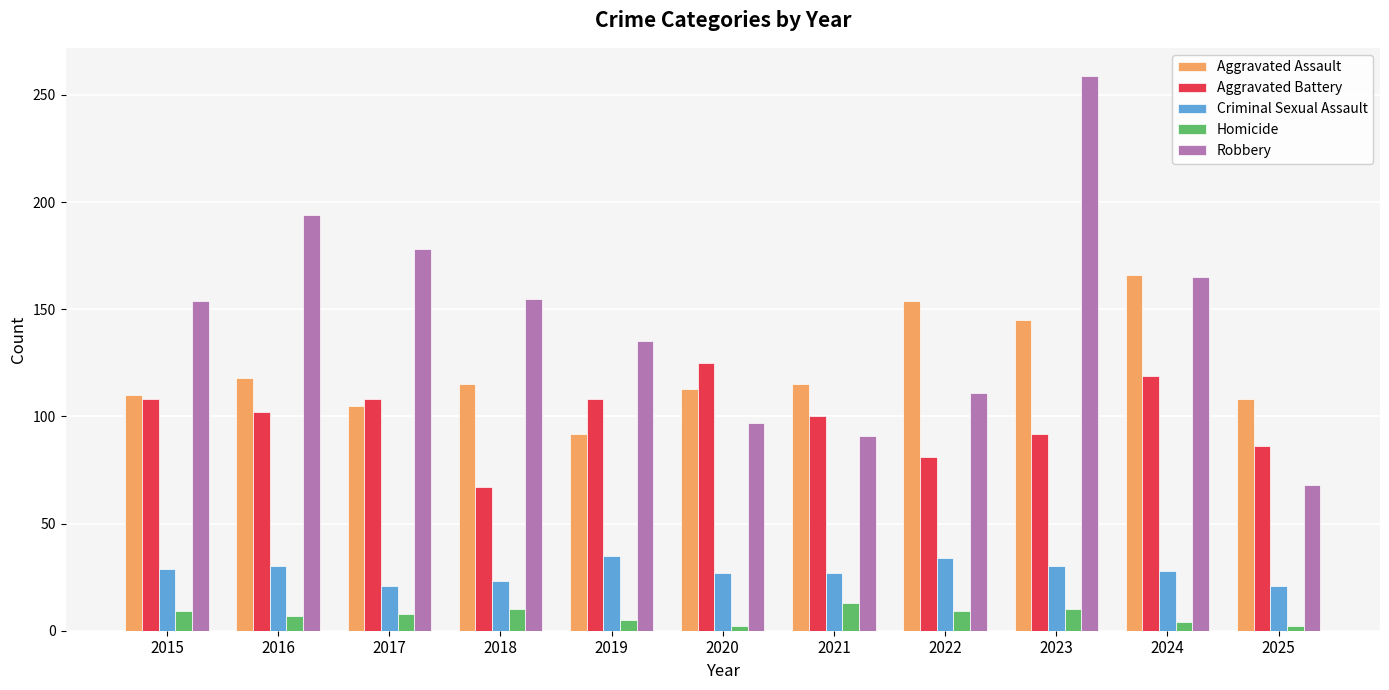

What is the value of the Aggravated Battery bar at the 2nd from the left?

102